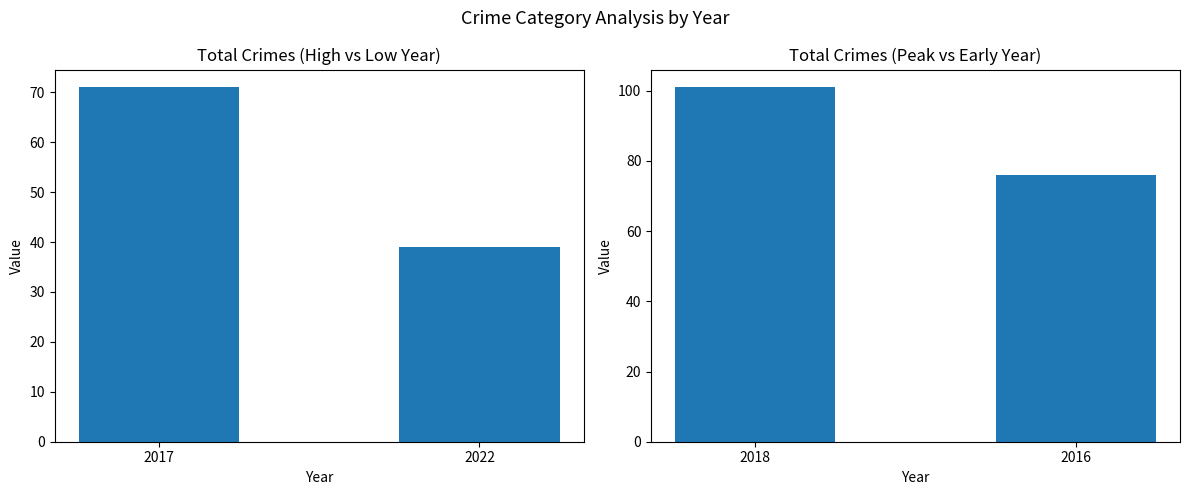

Rank the categories by value from lowest to highest.

2016, 2018